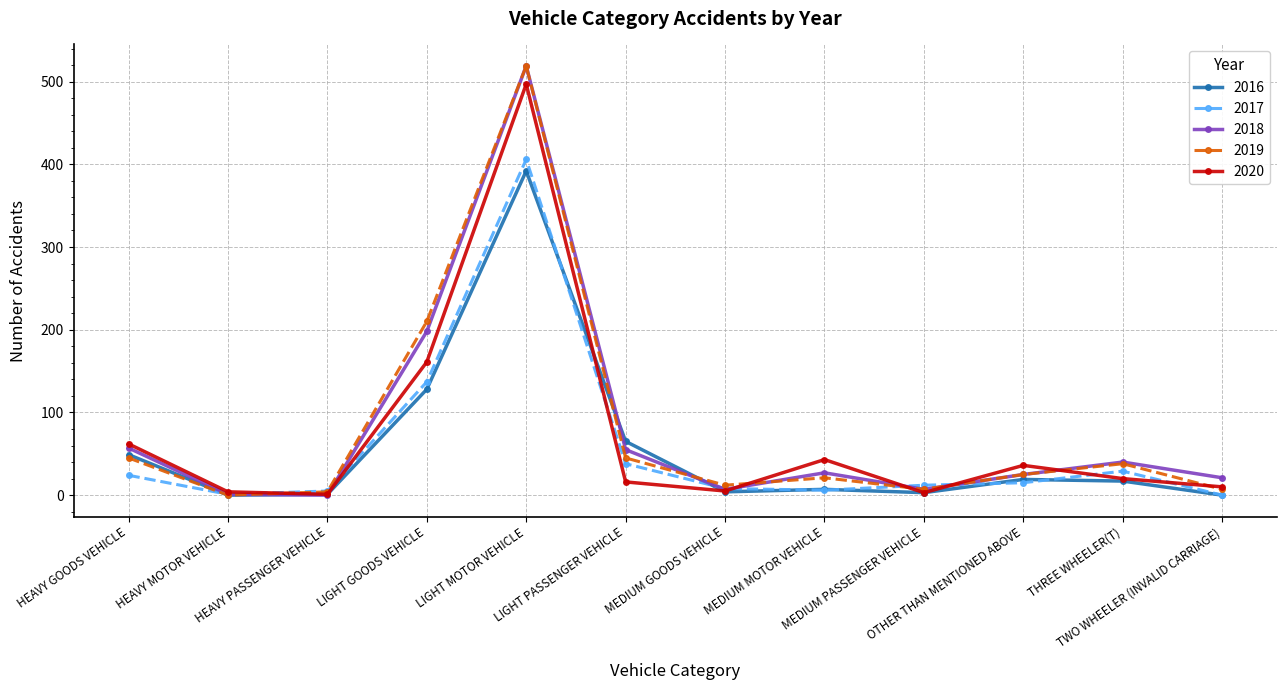

What is the difference between the second highest and second lowest values in the 2017 series?

136